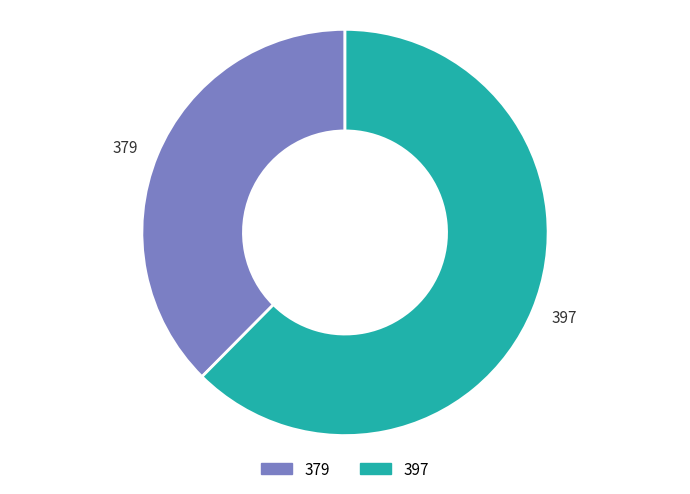

Is the sum of 379 and 397 greater than half?

Yes